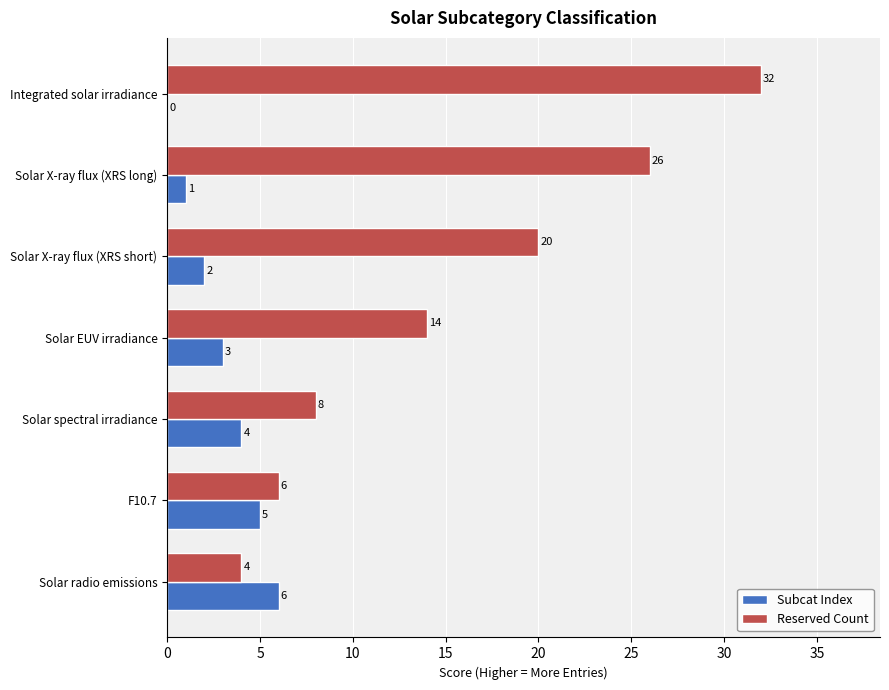

Which series has the largest range (max minus min)?

Reserved Count